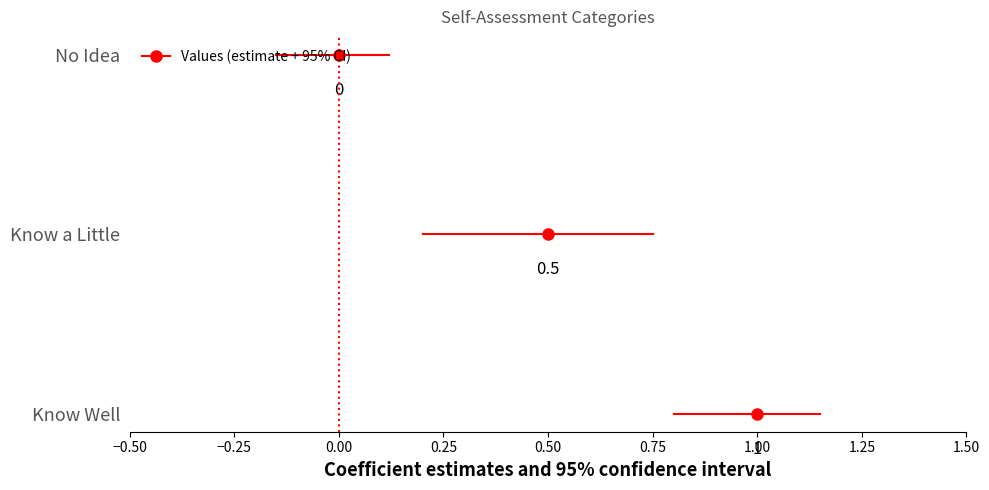

Which category has the lowest value across all series?

No Idea